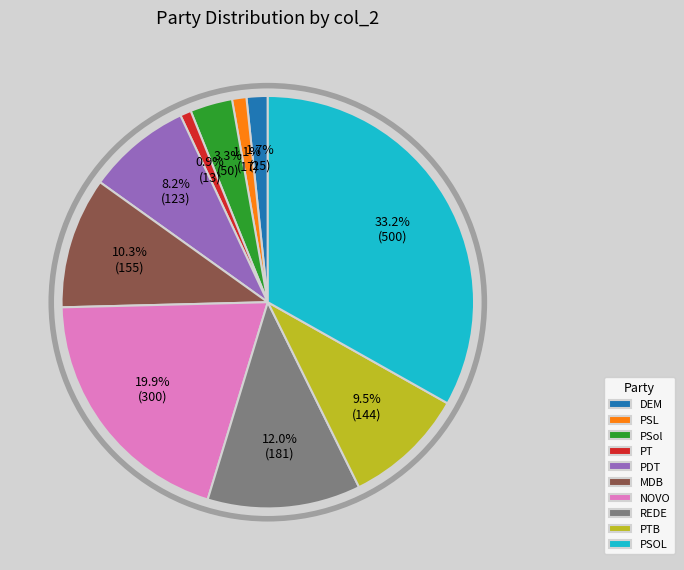

Is it true that PDT is 17% of the pie?

False